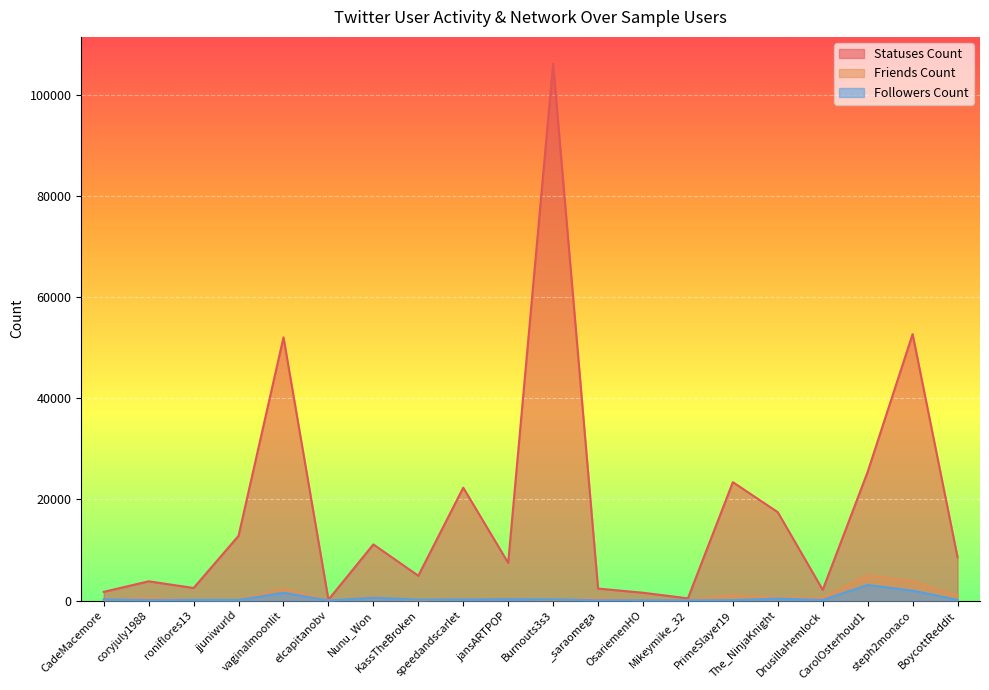

What is the difference between the maximum and minimum values in the followers_count series?

3067